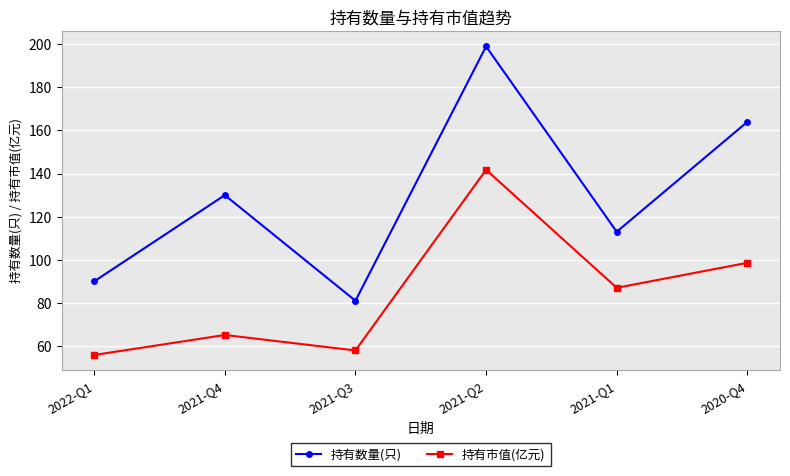

How many distinct data groups are displayed?

2